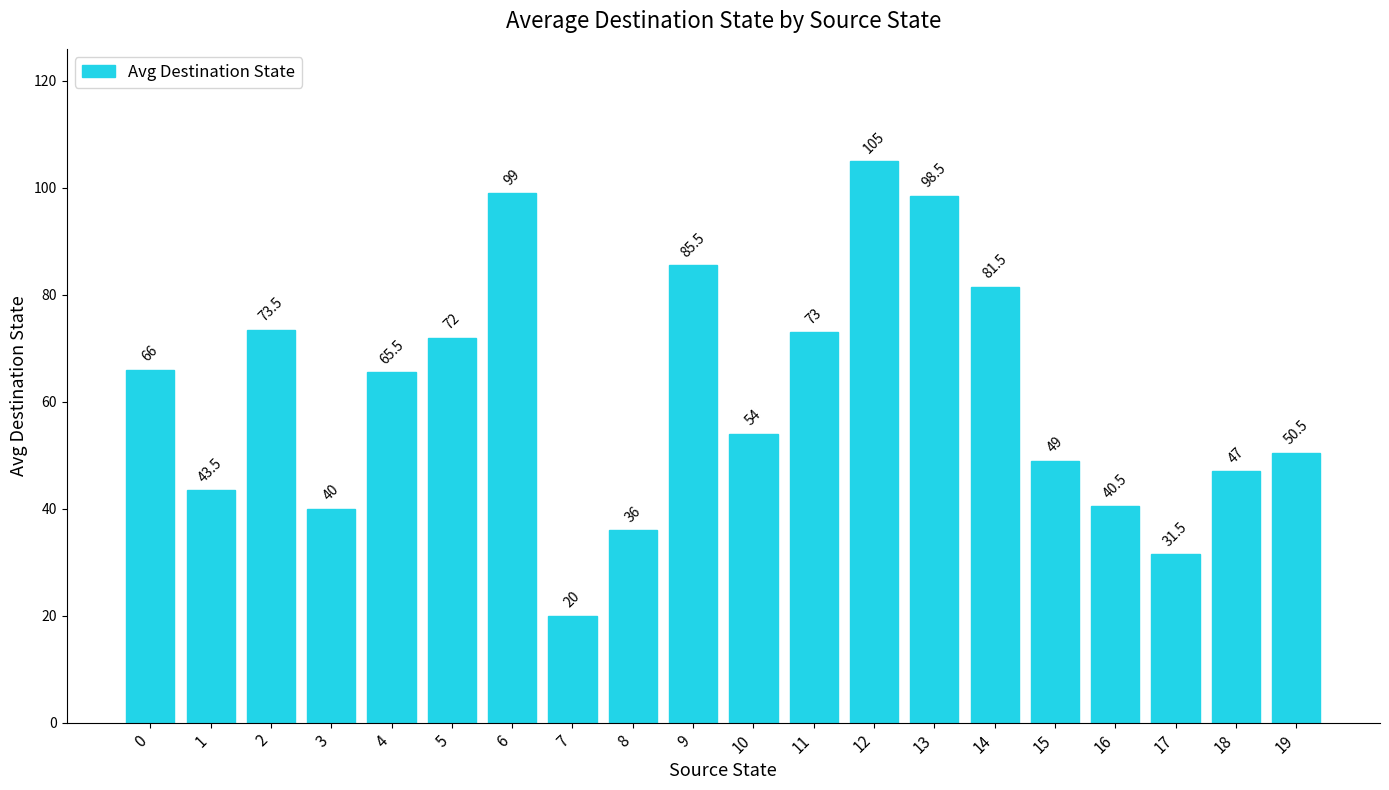

True or false: the data shows 31.5 at 17.

True